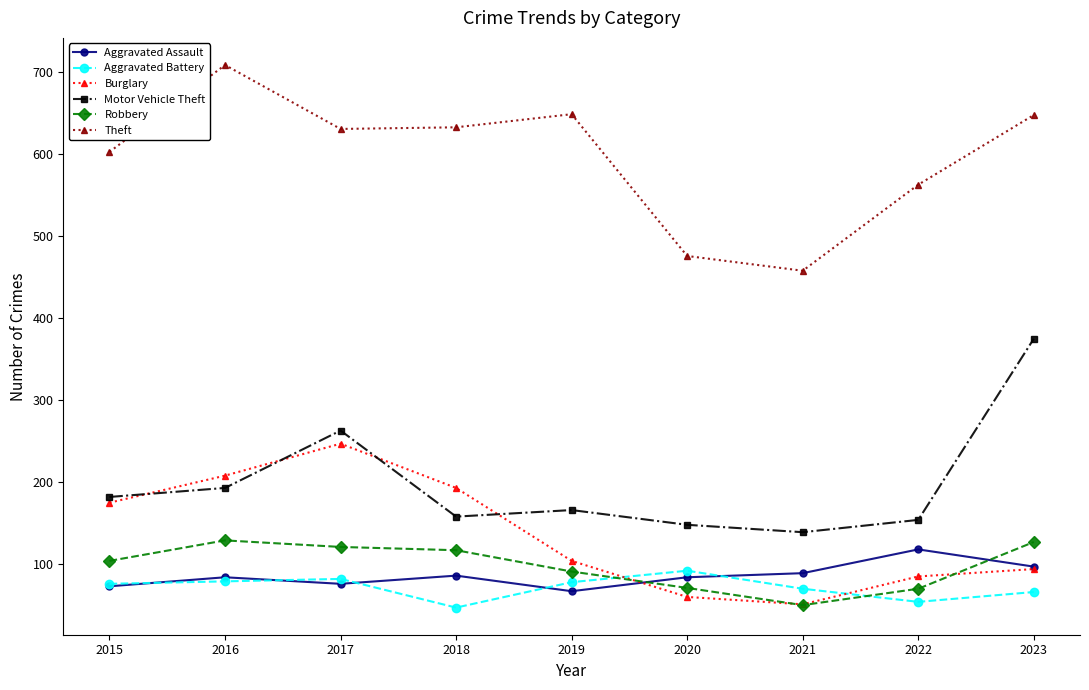

Which series changed the most between 2016 and 2023?

Motor Vehicle Theft